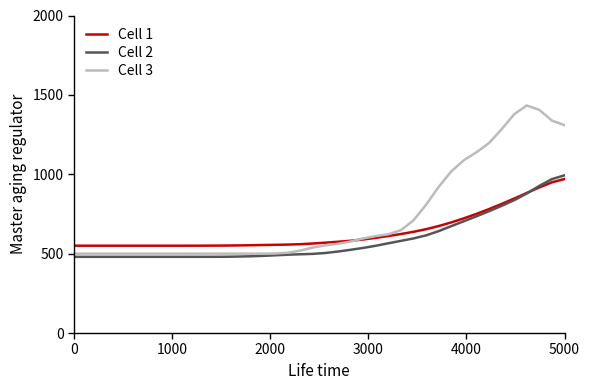

What is the minimum value for Cell 1?

550.0